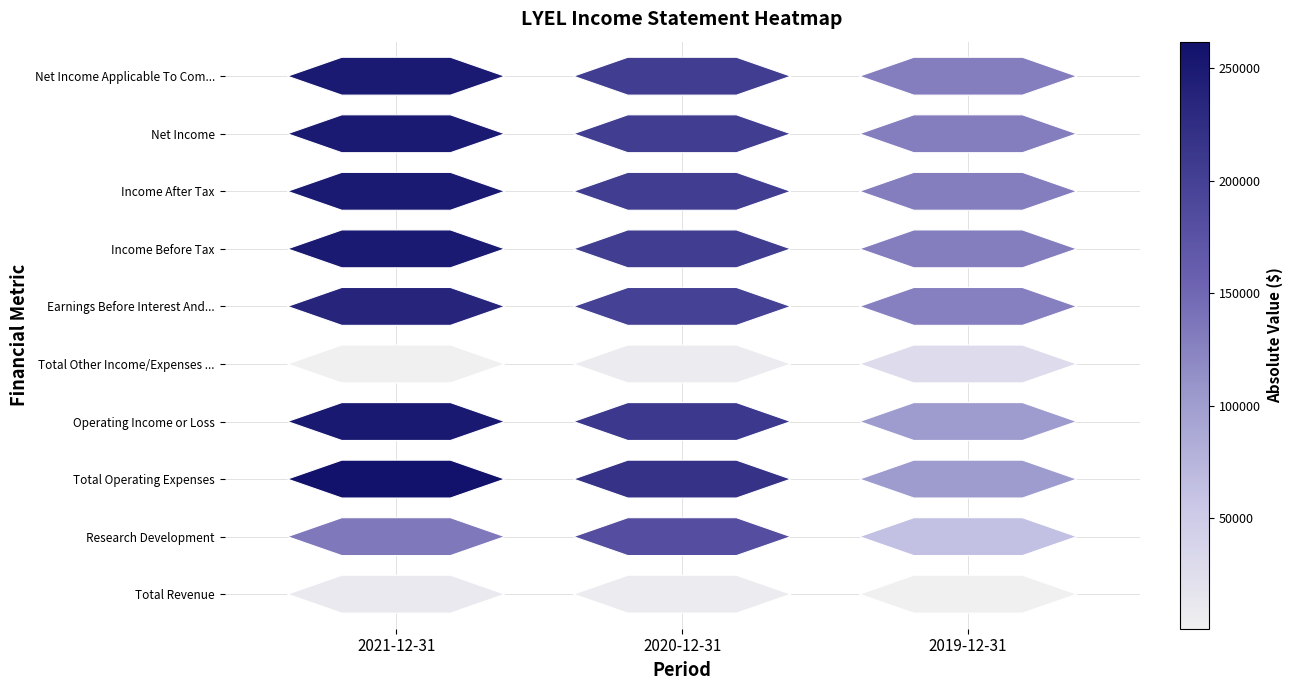

What is the difference between the highest and lowest values at 2021-12-31?

260900